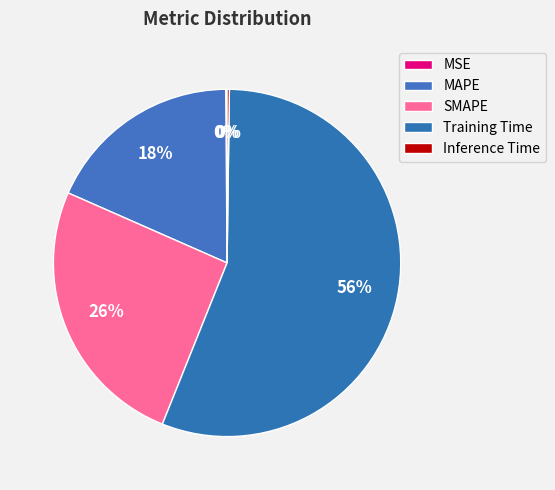

What is the smallest slice in the pie chart?

MSE